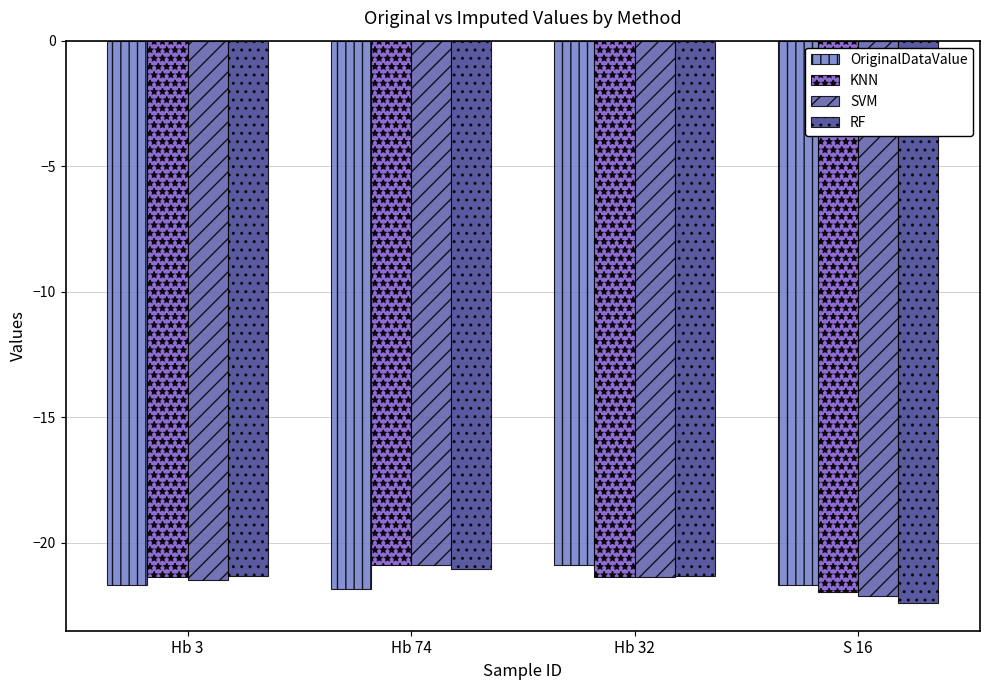

Reading right to left, what are all the values shown in this chart?

OriginalDataValue: S 16=-21.7	Hb 32=-20.9	Hb 74=-21.8	Hb 3=-21.7
KNN: S 16=-21.9	Hb 32=-21.4	Hb 74=-20.9	Hb 3=-21.4
SVM: S 16=-22.1	Hb 32=-21.4	Hb 74=-20.9	Hb 3=-21.5
RF: S 16=-22.4	Hb 32=-21.3	Hb 74=-21.0	Hb 3=-21.3